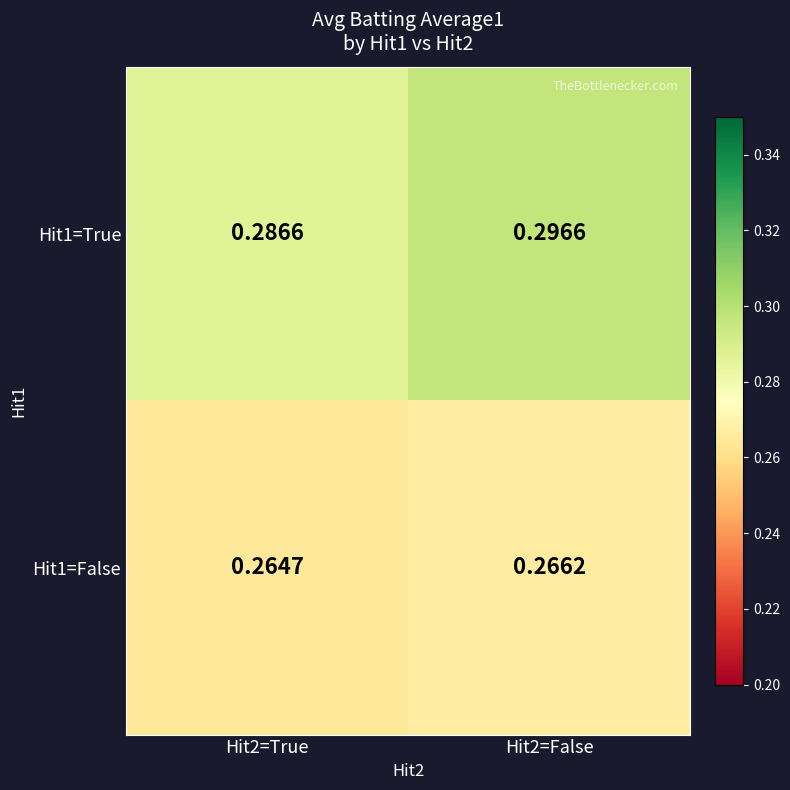

Is the value of Hit1=True at Hit2=True greater than the value of Hit1=False at Hit2=True?

Yes